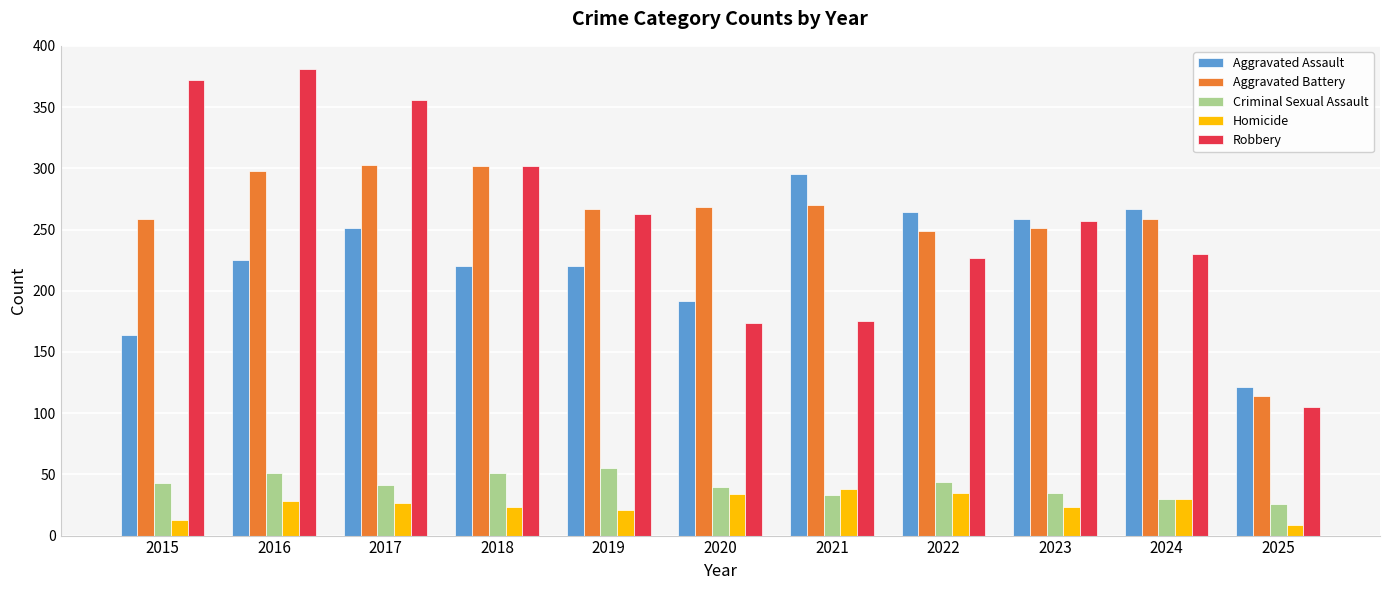

True or false: Criminal Sexual Assault has a value of 67 at 2022.

False